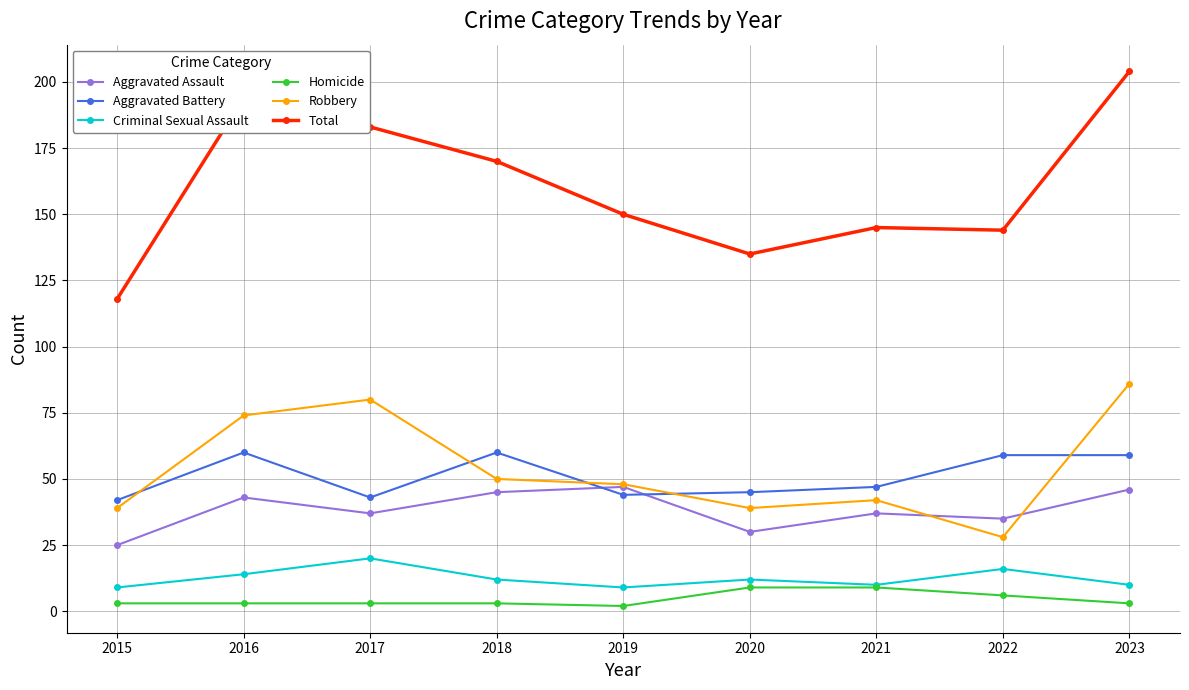

Is it true that Robbery equals 40 at 2022?

False